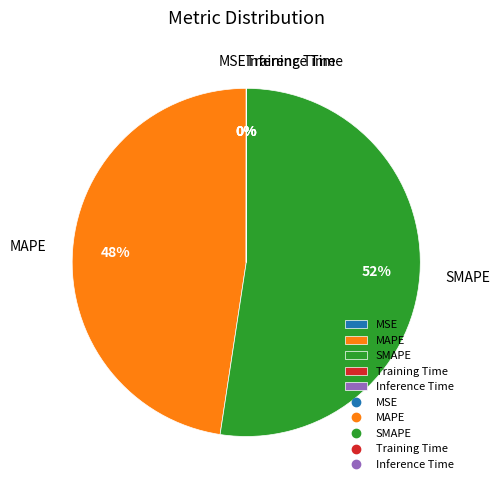

Is it true that SMAPE is 52% of the pie?

True